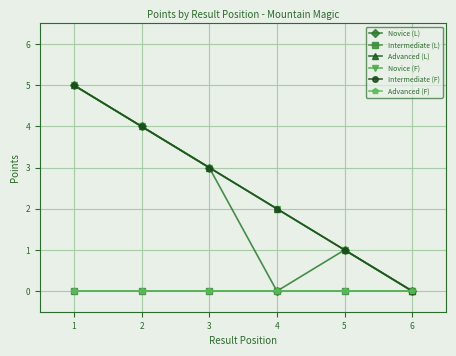

How many lines are shown in the chart?

6